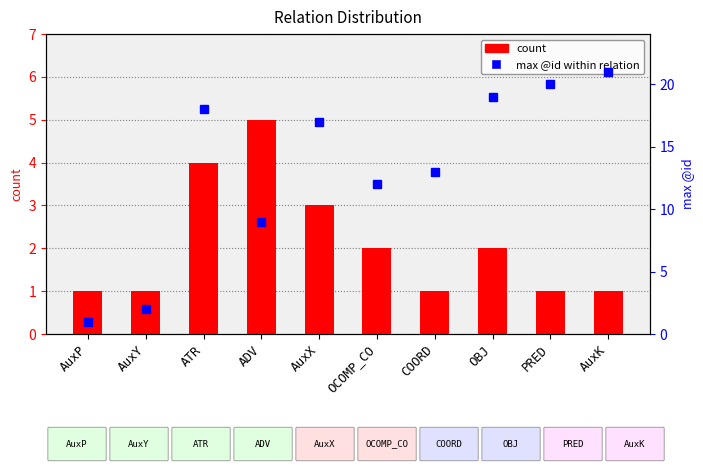

Rank the series by their maximum value, from lowest to highest.

count, max @id within relation